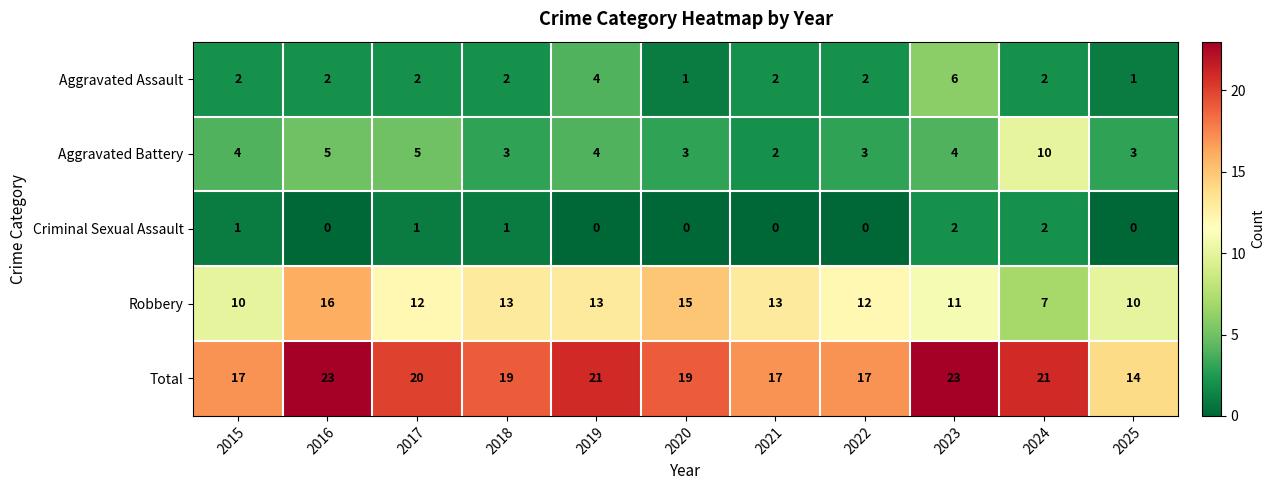

What value does the Robbery series have at 2022?

12